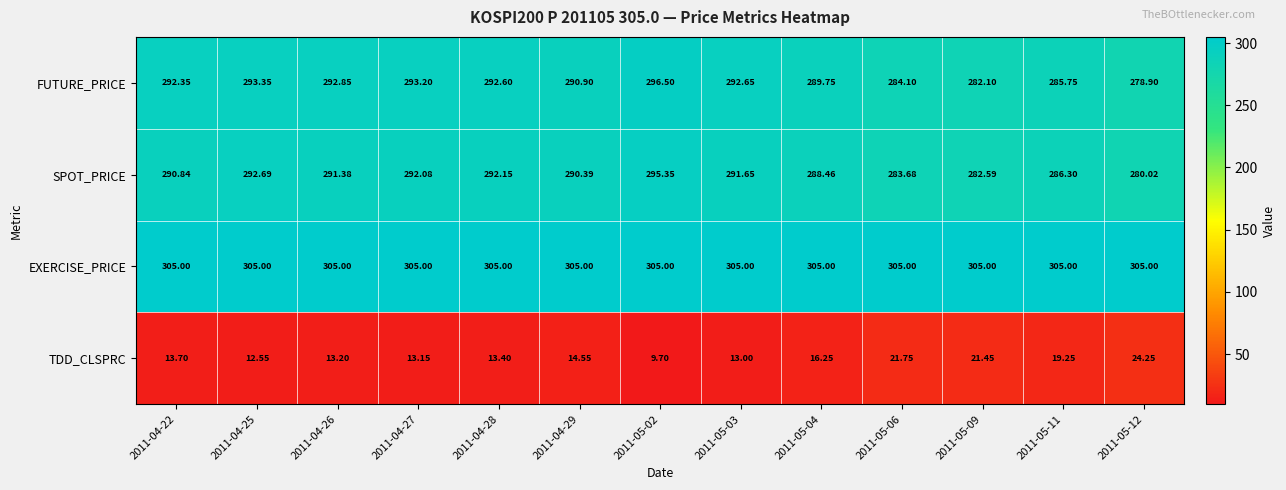

At how many categories does at least one series exceed 125?

13